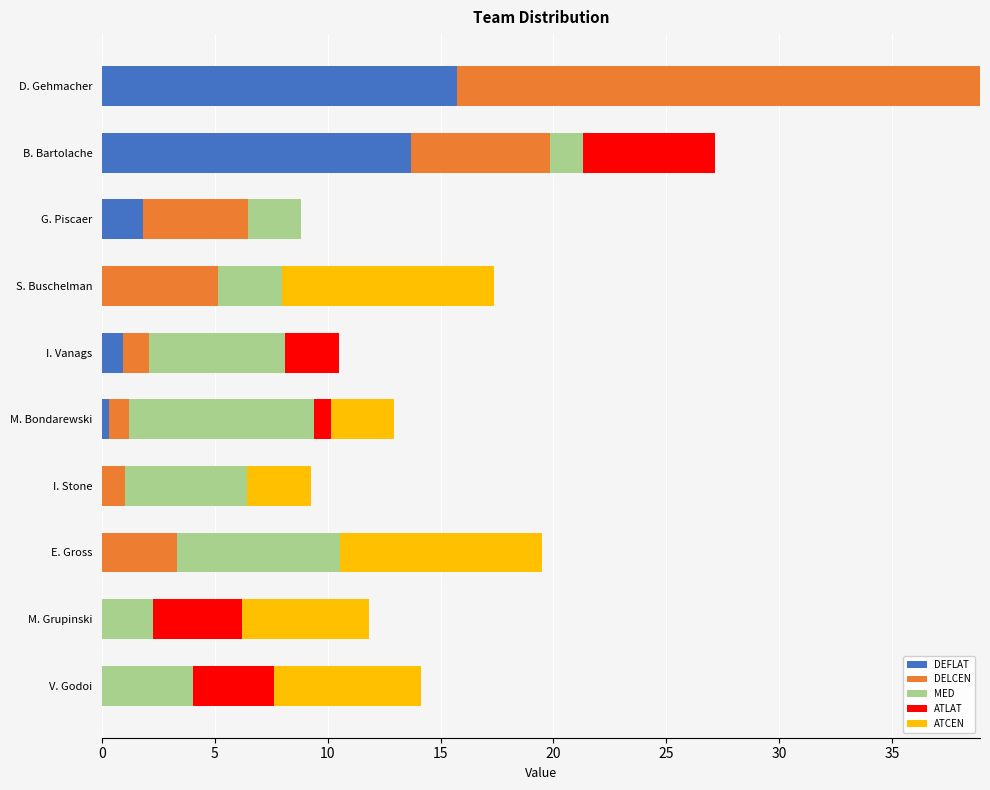

How many distinct data groups are displayed?

5